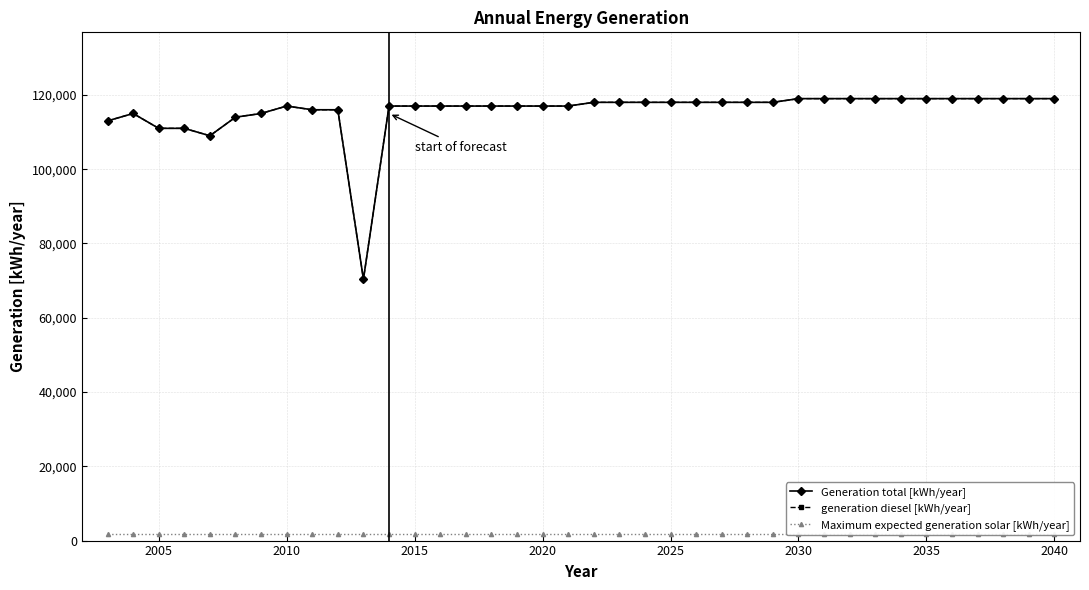

True or false: Maximum expected generation solar [kWh/year] has a value of 1746.2 at 2015.

True